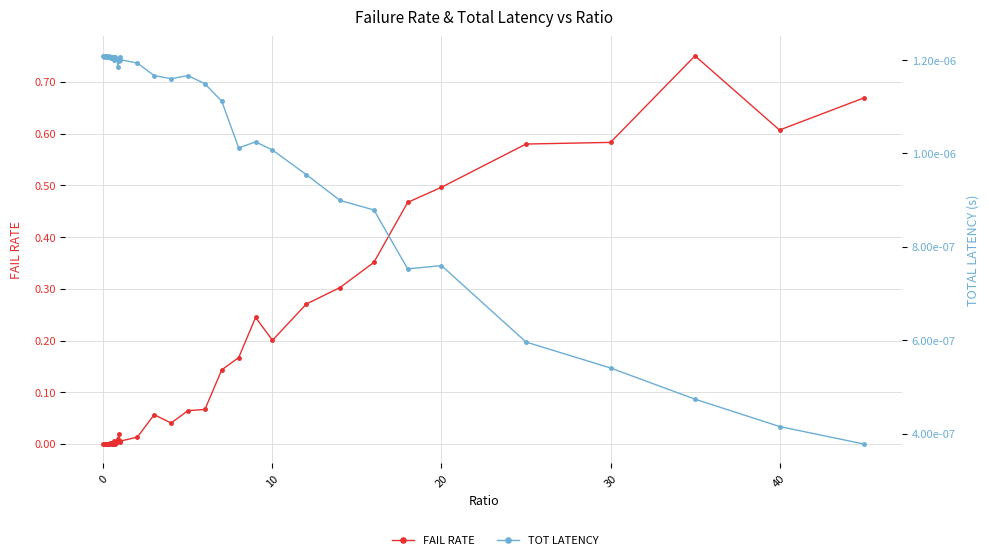

At how many categories does at least one series exceed 0?

40